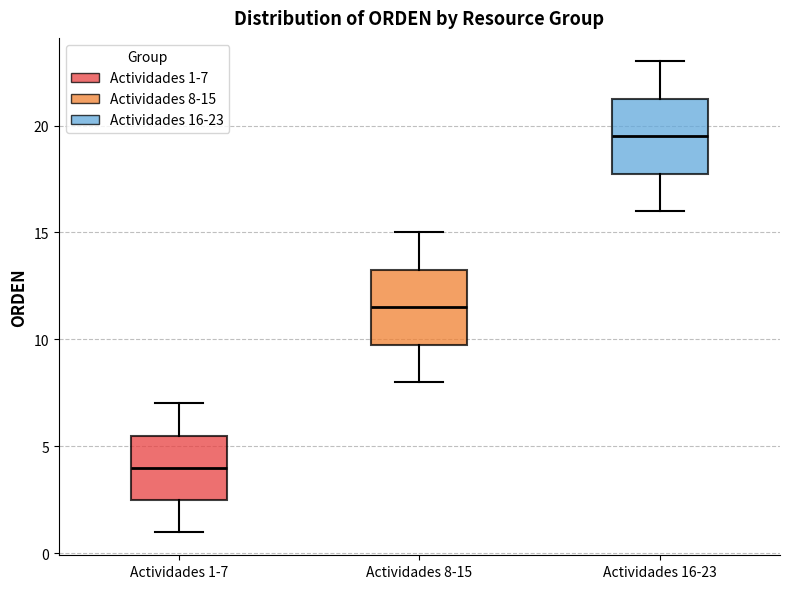

Reading left to right, transcribe this box plot: for each box, give where its median line is, the range the box spans, and where its two whiskers end, as read against the y-axis. The values are not printed on the chart, so give them approximately, as read against the axis.

Actividades 1-7: median 4.0, box 2.5 to 5.5, whiskers 1.0 to 7.0
Actividades 8-15: median 11.5, box 10.0 to 13.5, whiskers 8.0 to 15.0
Actividades 16-23: median 19.5, box 18.0 to 21.5, whiskers 16.0 to 23.0